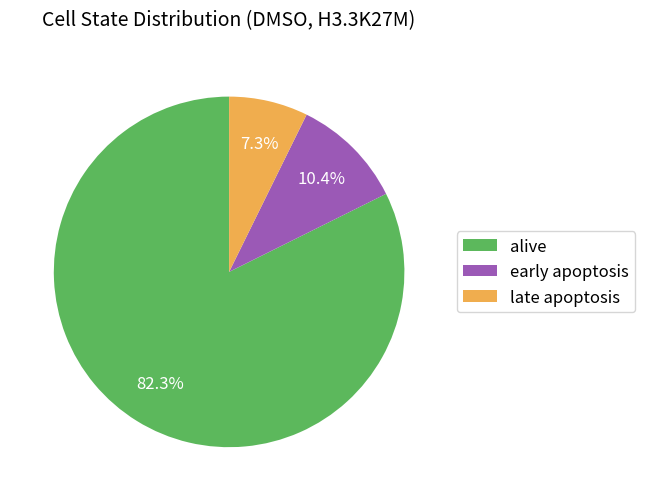

What is the total percentage of alive and late apoptosis?

89.6%